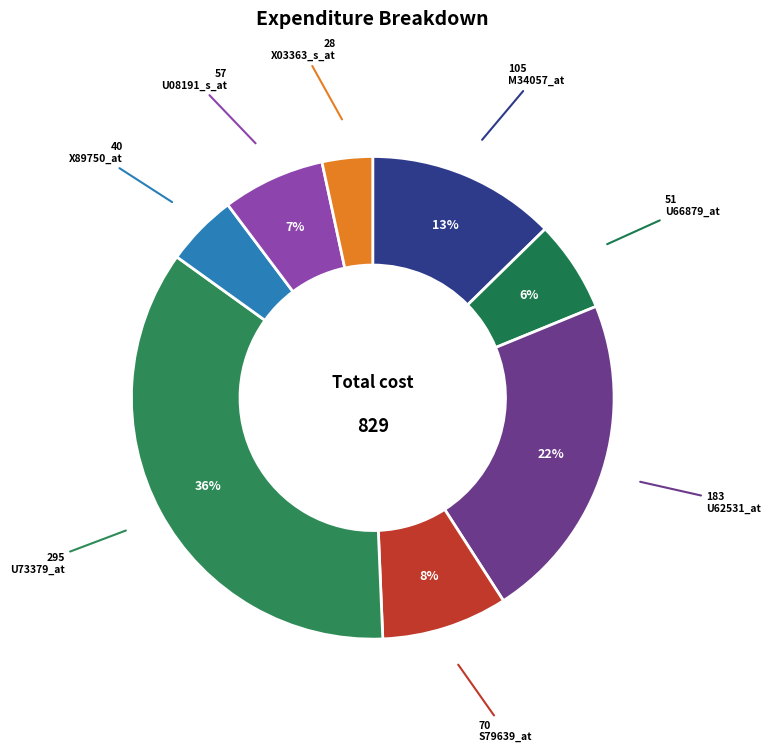

Count the number of slices in the pie.

8